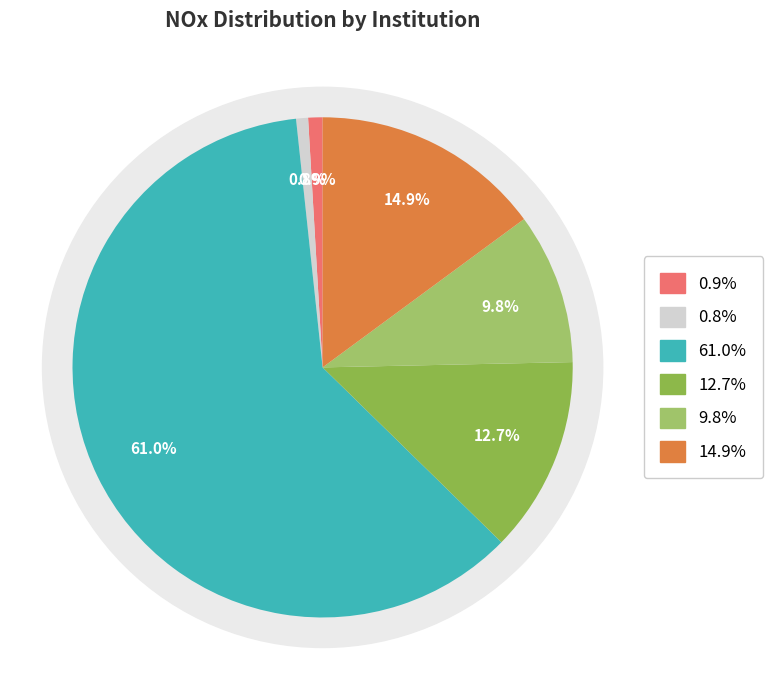

To the nearest percent, what is the average slice percentage?

17%